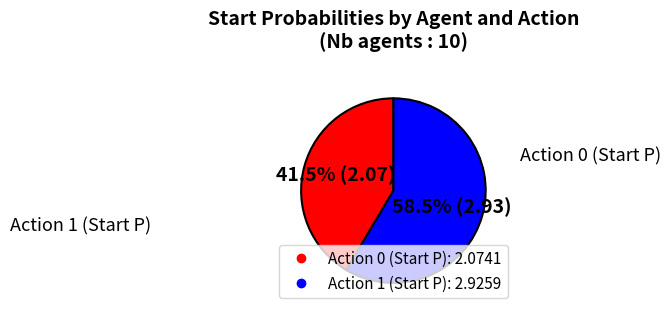

Is there a majority slice in this chart?

Yes